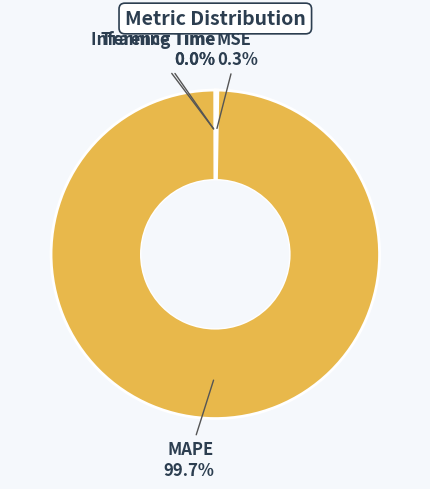

Which category has the biggest portion of the pie?

MAPE